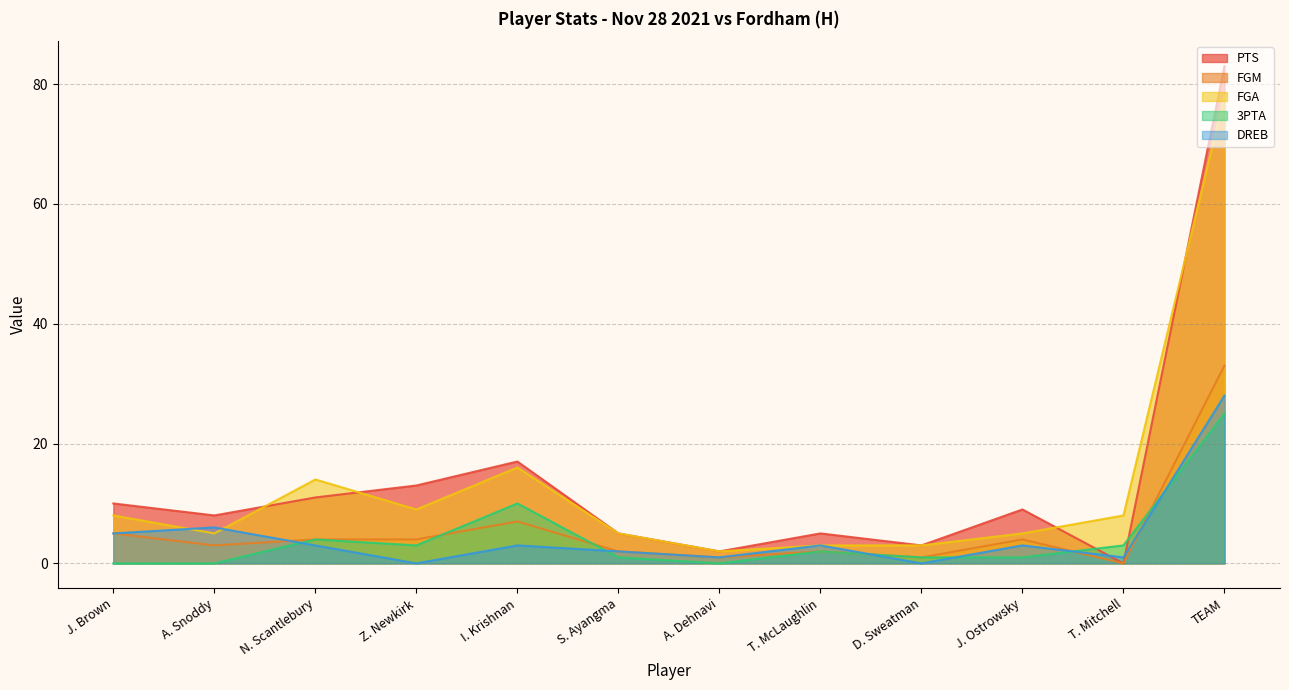

Reading right to left, what are all the values shown in this chart?

PTS: TEAM=83	T. Mitchell=0	J. Ostrowsky=9	D. Sweatman=3	T. McLaughlin=5	A. Dehnavi=2	S. Ayangma=5	I. Krishnan=17	Z. Newkirk=13	N. Scantlebury=11	A. Snoddy=8	J. Brown=10
FGM: TEAM=33	T. Mitchell=0	J. Ostrowsky=4	D. Sweatman=1	T. McLaughlin=2	A. Dehnavi=1	S. Ayangma=2	I. Krishnan=7	Z. Newkirk=4	N. Scantlebury=4	A. Snoddy=3	J. Brown=5
FGA: TEAM=78	T. Mitchell=8	J. Ostrowsky=5	D. Sweatman=3	T. McLaughlin=3	A. Dehnavi=2	S. Ayangma=5	I. Krishnan=16	Z. Newkirk=9	N. Scantlebury=14	A. Snoddy=5	J. Brown=8
3PTA: TEAM=25	T. Mitchell=3	J. Ostrowsky=1	D. Sweatman=1	T. McLaughlin=2	A. Dehnavi=0	S. Ayangma=1	I. Krishnan=10	Z. Newkirk=3	N. Scantlebury=4	A. Snoddy=0	J. Brown=0
DREB: TEAM=28	T. Mitchell=1	J. Ostrowsky=3	D. Sweatman=0	T. McLaughlin=3	A. Dehnavi=1	S. Ayangma=2	I. Krishnan=3	Z. Newkirk=0	N. Scantlebury=3	A. Snoddy=6	J. Brown=5